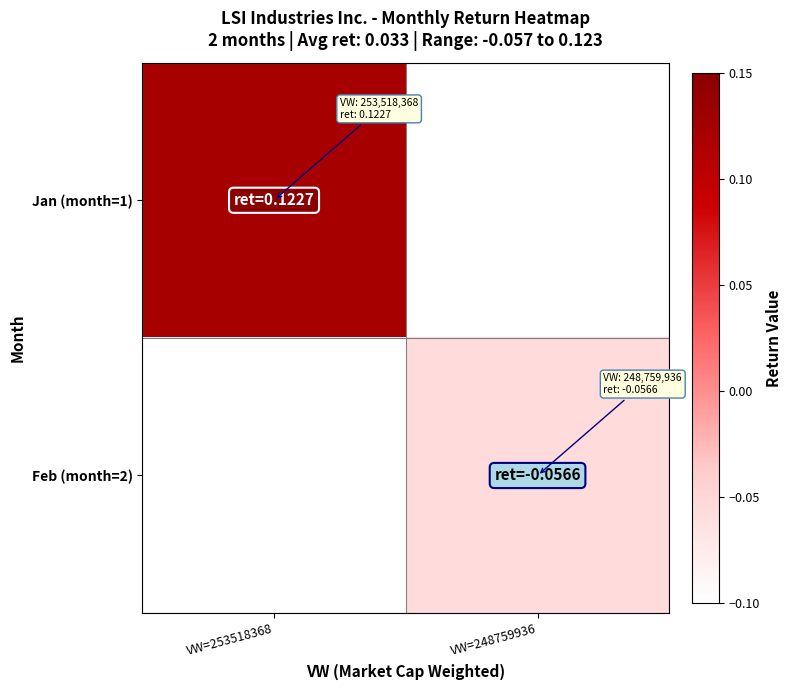

How many values in Jan (month=1) are above zero?

1